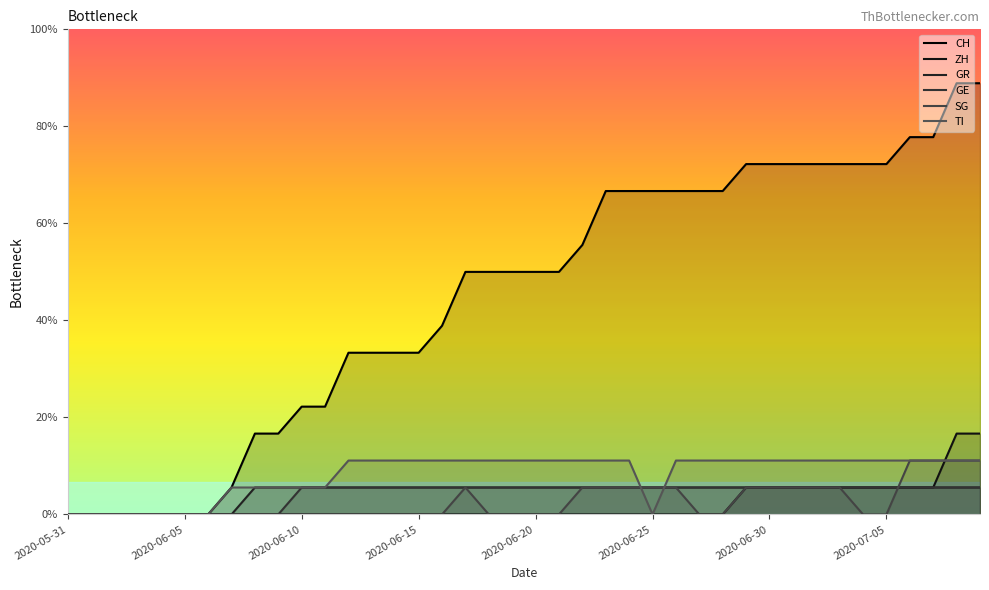

What is the label of the 7th point from the left?

2020-06-06